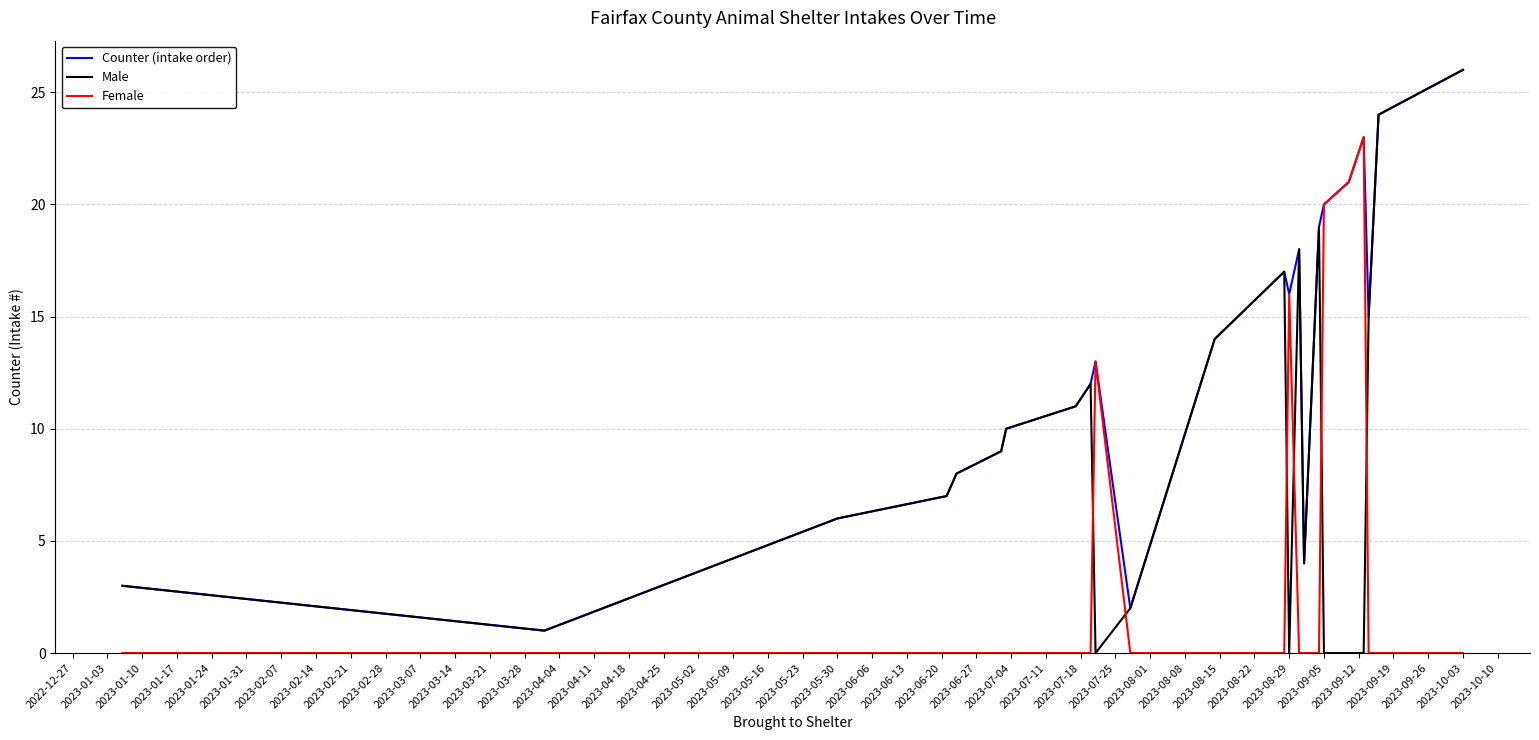

How many intersections are there between Female and Male?

6